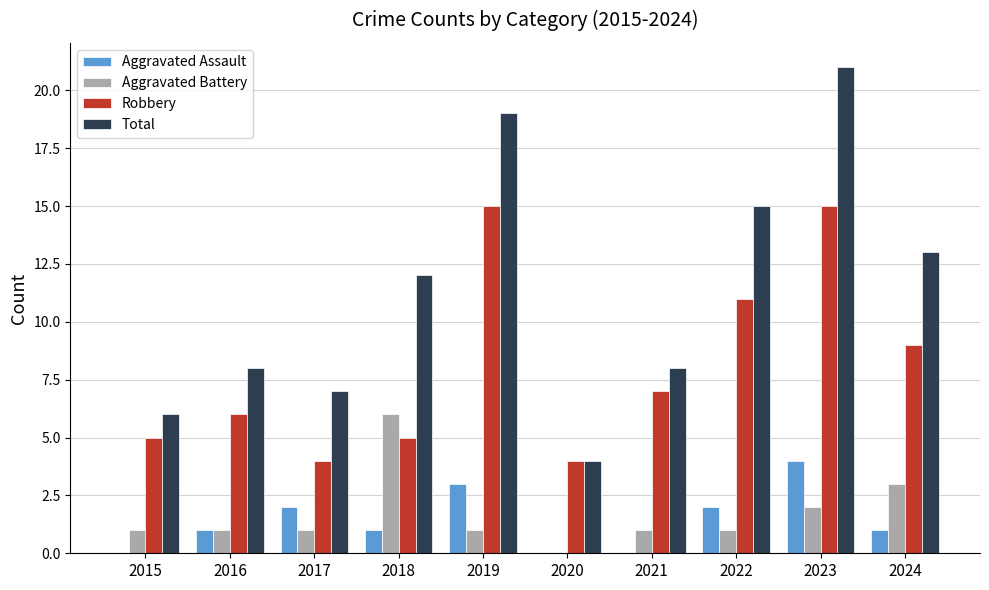

The value of Aggravated Assault at 2017 is 3. True or false?

False